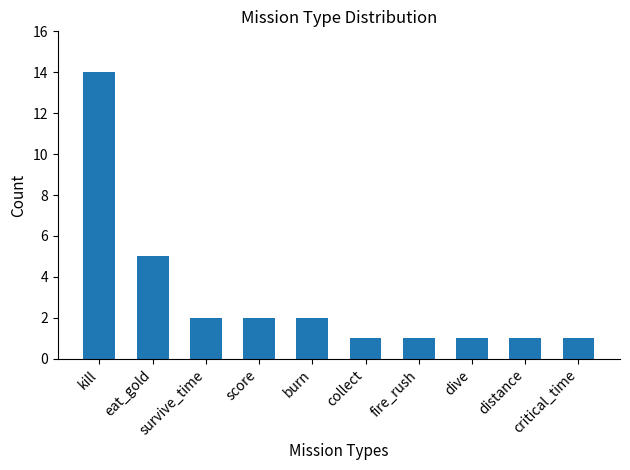

What is the label of the 10th bar from the right?

kill